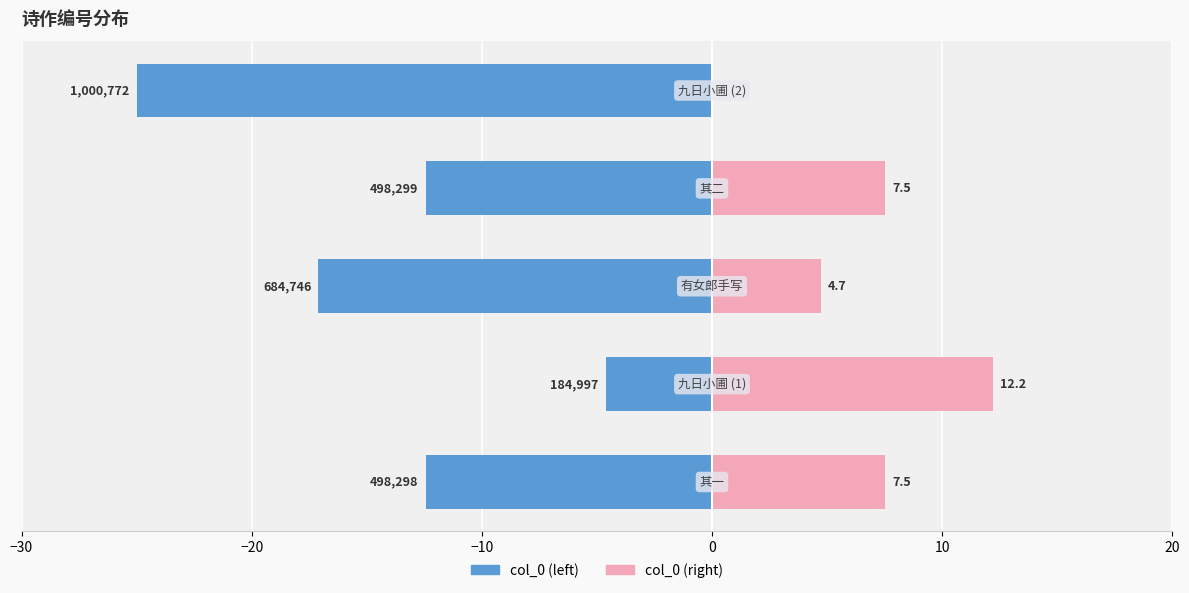

What is the difference between the maximum and minimum values in the col_0 (left) series?

20.4